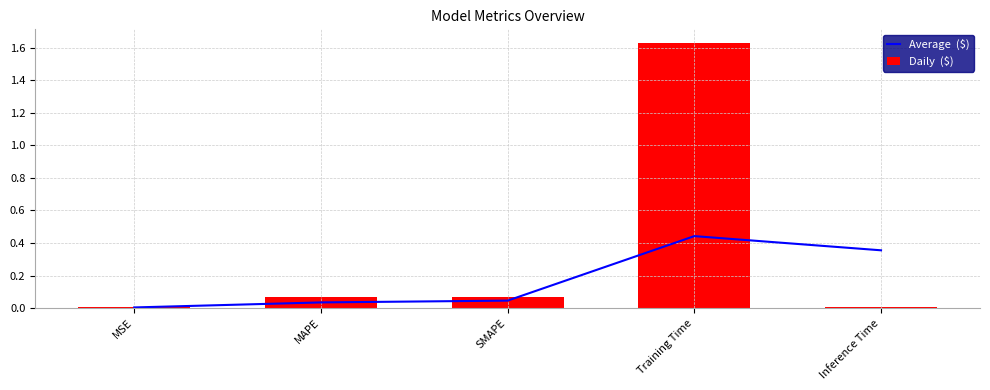

Which category has the highest value in the Average  ($) series?

Training Time